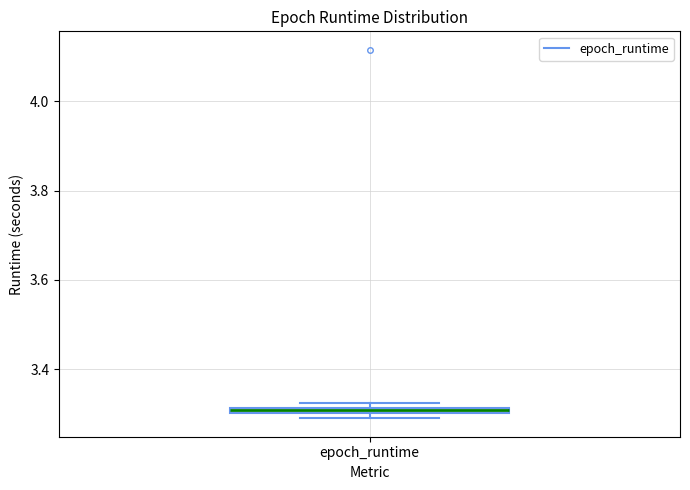

Where is the lower edge of the box for epoch_runtime on the y-axis? The values are not printed on the chart, so give them approximately, as read against the axis.

3.30